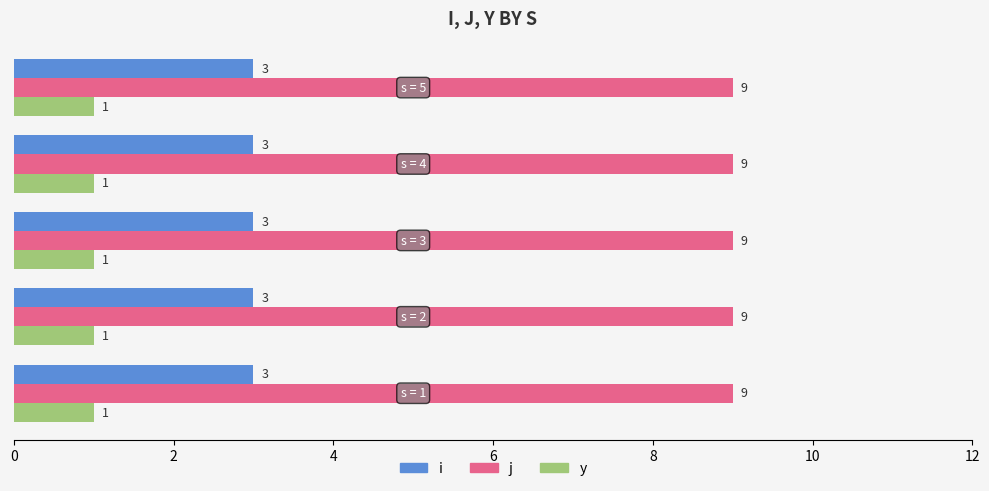

Rank the series by their average value, from lowest to highest.

y, i, j